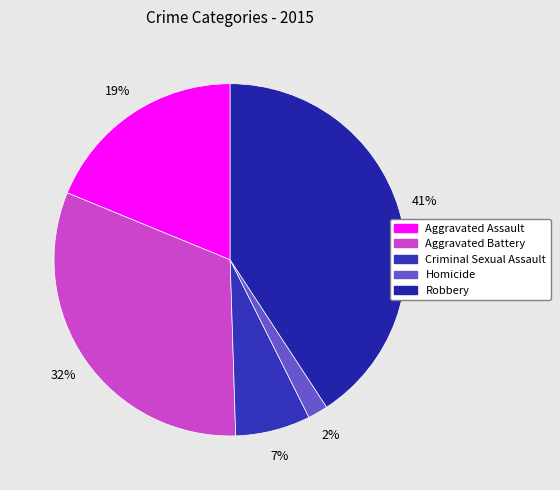

Approximately how many times larger is the value at Aggravated Assault compared to Homicide?

10.2